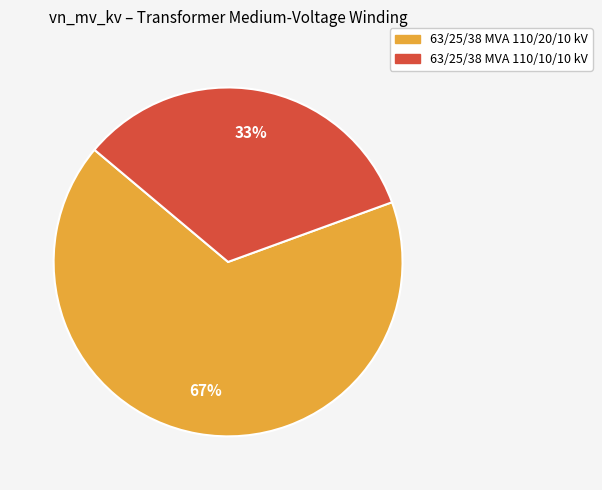

Which category has the biggest portion of the pie?

63/25/38 MVA 110/20/10 kV